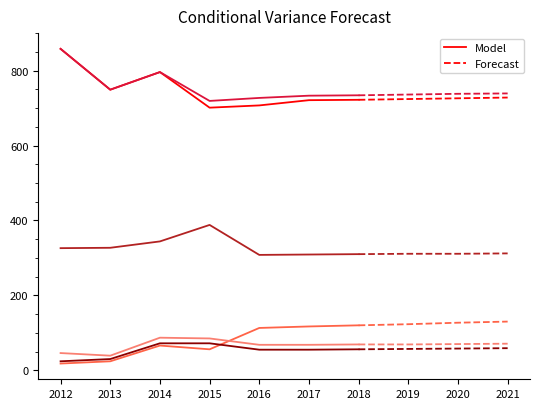

Which category has the lowest value in the Poverty_18to65 series?

2012